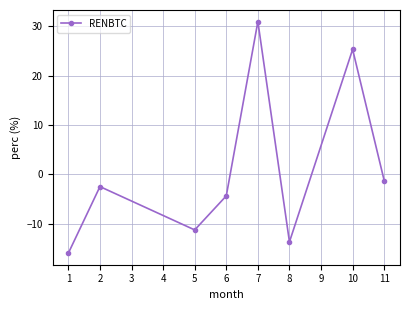

At which category does the data reach its first local peak?

2